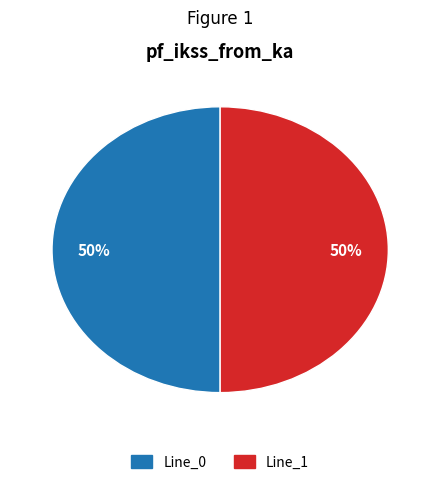

To the nearest percent, what is the average slice percentage?

50%